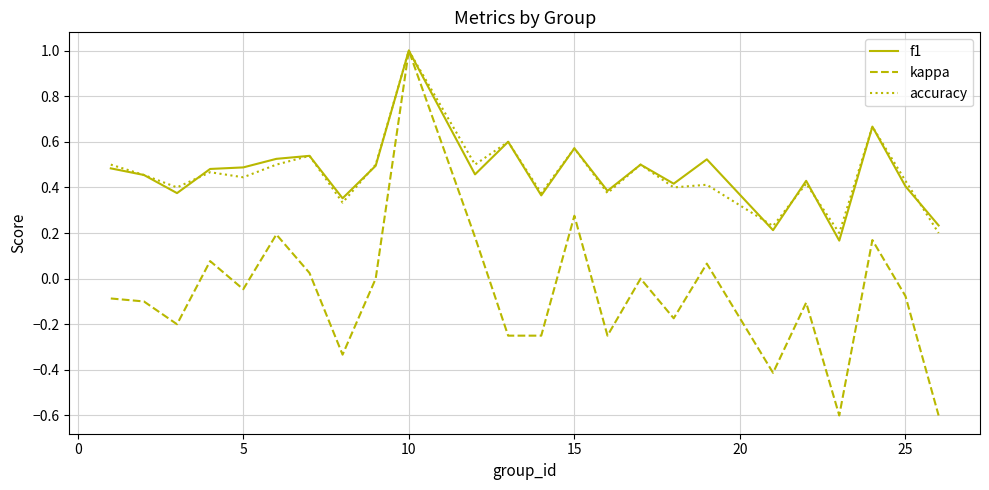

What is the greatest value displayed?

1.0